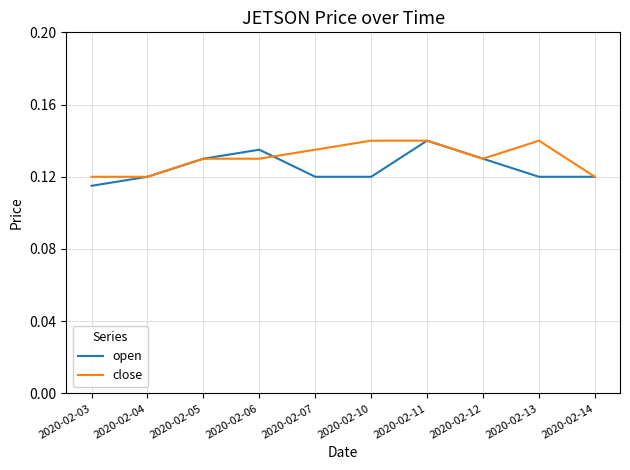

Is it true that close equals 0.2 at 2020-02-07?

False